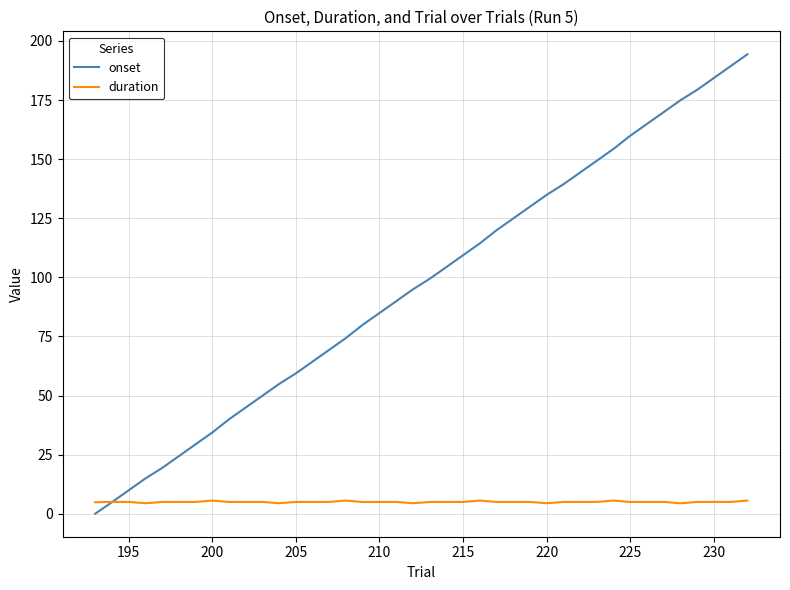

What is the difference between the maximum and second lowest values in the onset series?

189.5